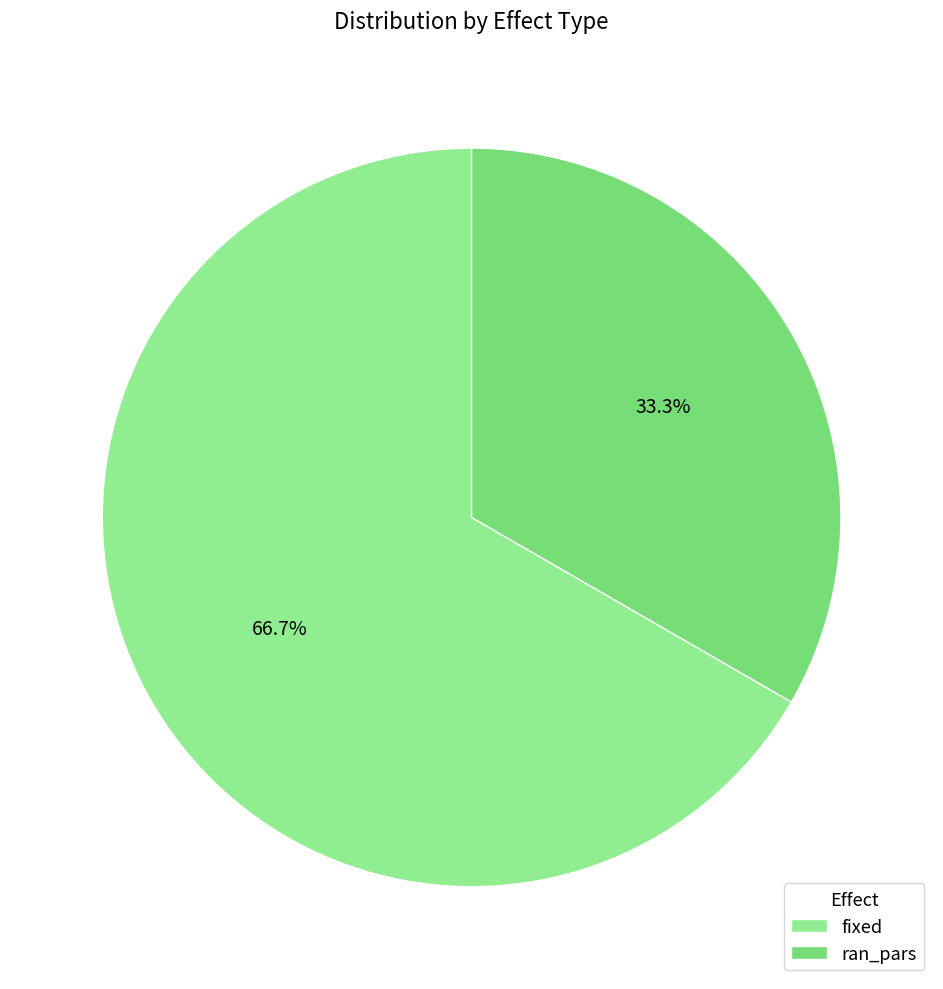

Combined, what portion of the pie is fixed and ran_pars?

100.0%